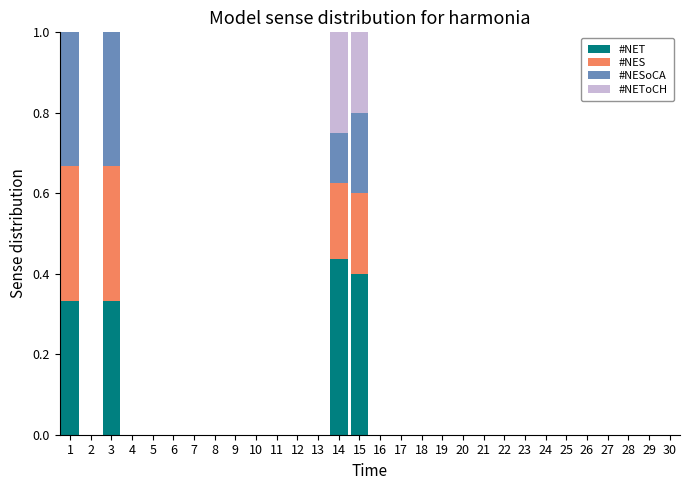

True or false: #NET has a value of -0.3 at 24.

False